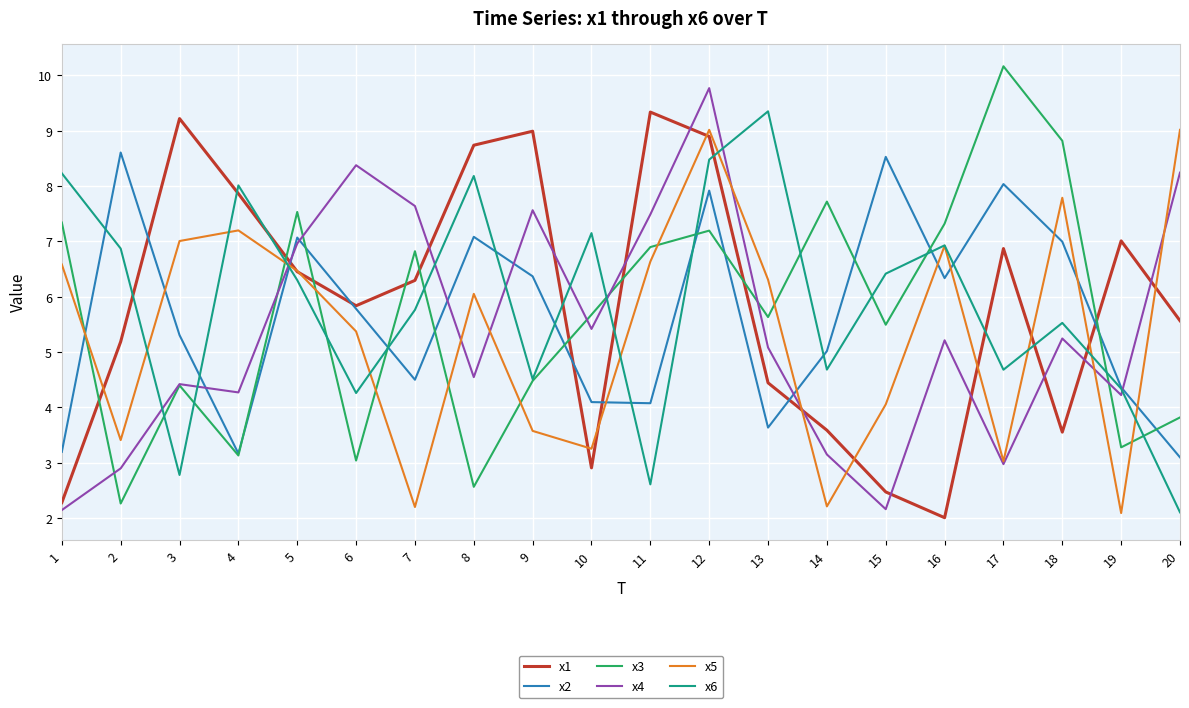

At which category does the chart reach its minimum across all series?

16